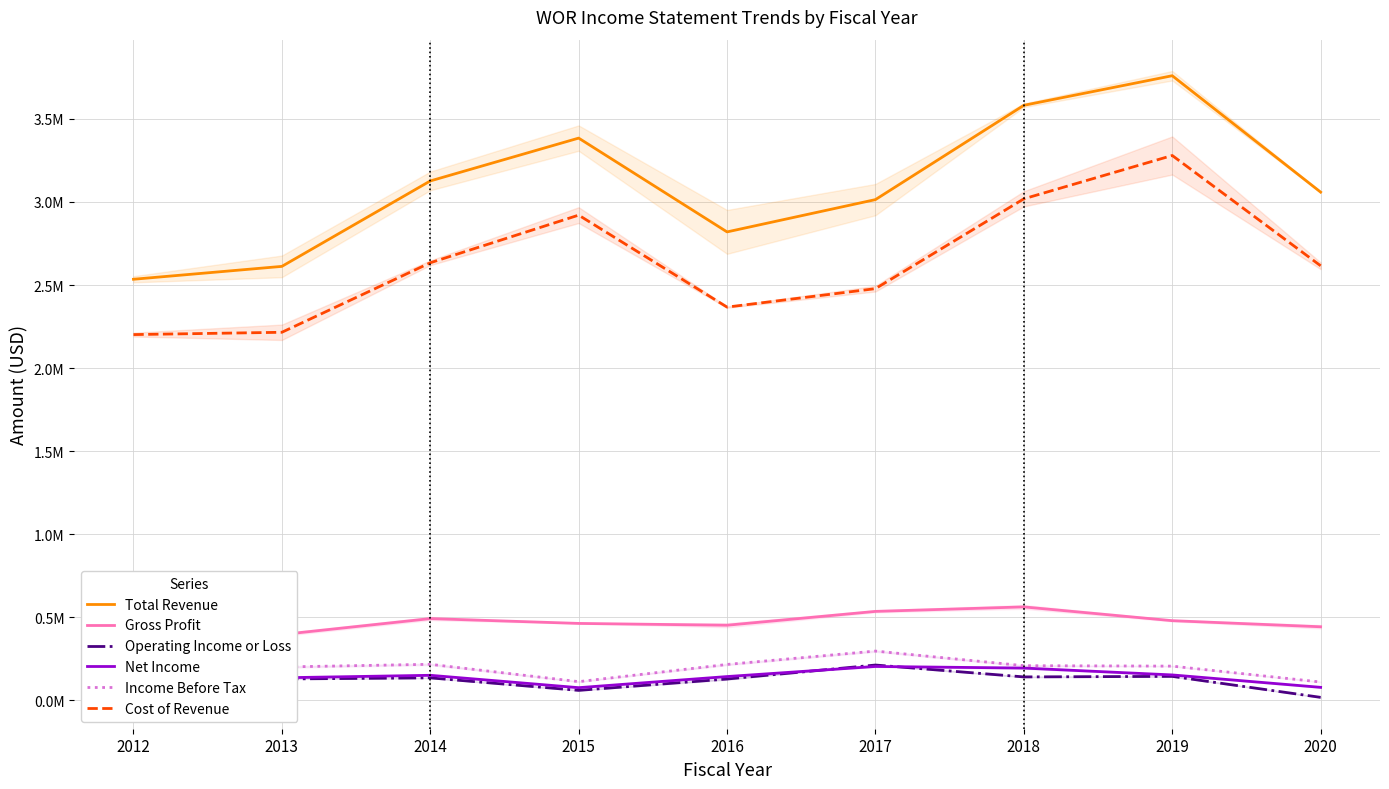

Which category has the highest value in the Cost of Revenue series?

2019